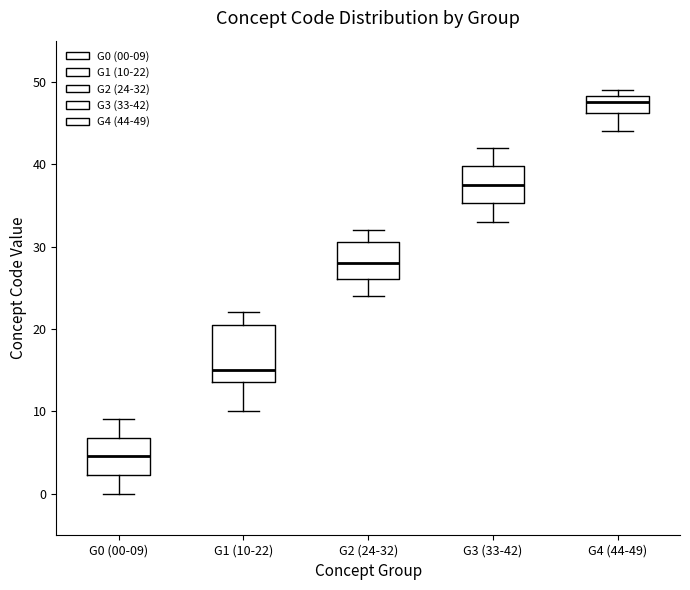

Reading left to right, transcribe this box plot: for each box, give where its median line is, the range the box spans, and where its two whiskers end, as read against the y-axis. The values are not printed on the chart, so give them approximately, as read against the axis.

G0 (00-09): median 5, box 2 to 7, whiskers 0 to 9
G1 (10-22): median 15, box 14 to 21, whiskers 10 to 22
G2 (24-32): median 28, box 26 to 31, whiskers 24 to 32
G3 (33-42): median 38, box 35 to 40, whiskers 33 to 42
G4 (44-49): median 48 (inside the box), box 46 to 48, whiskers 44 to 49